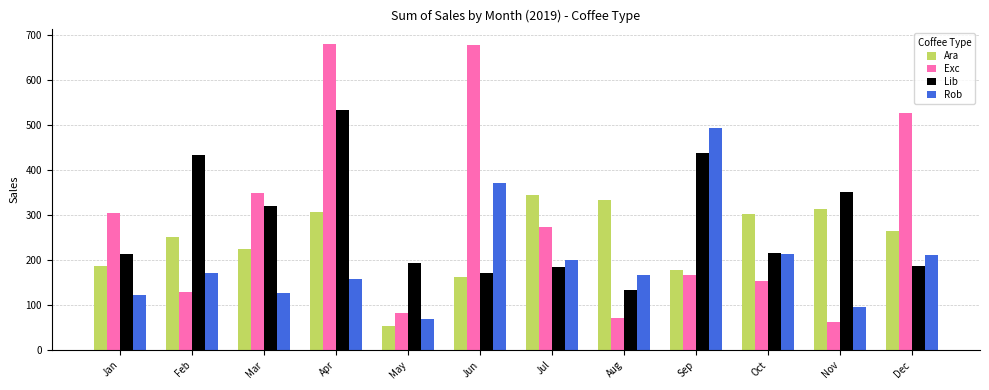

What is the difference between the highest and lowest values at Aug?

263.9